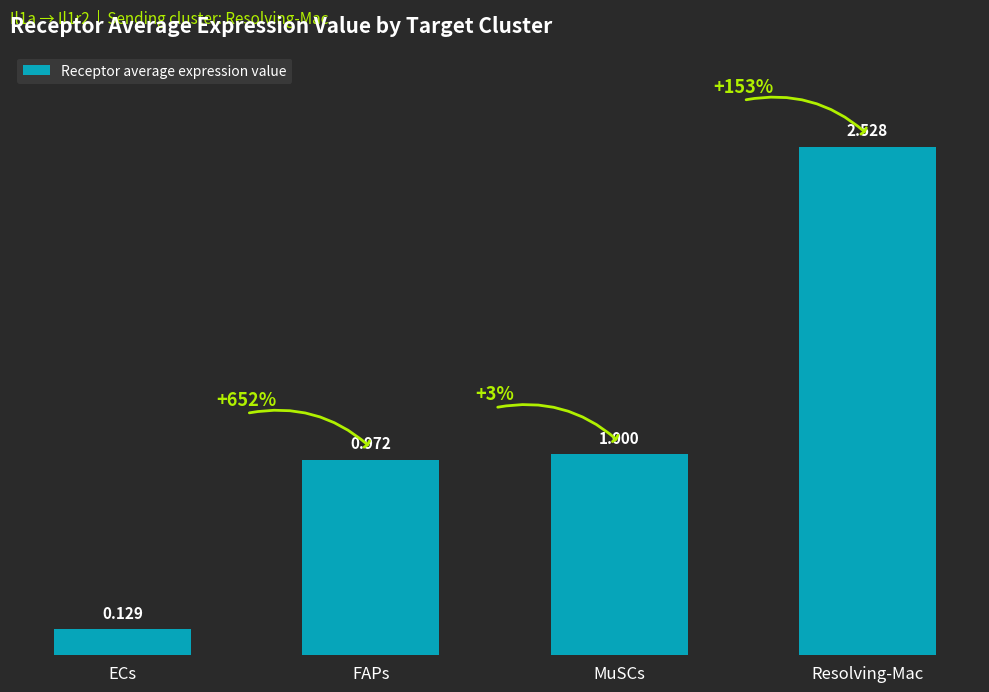

Which category has the highest value across all series?

Resolving-Mac